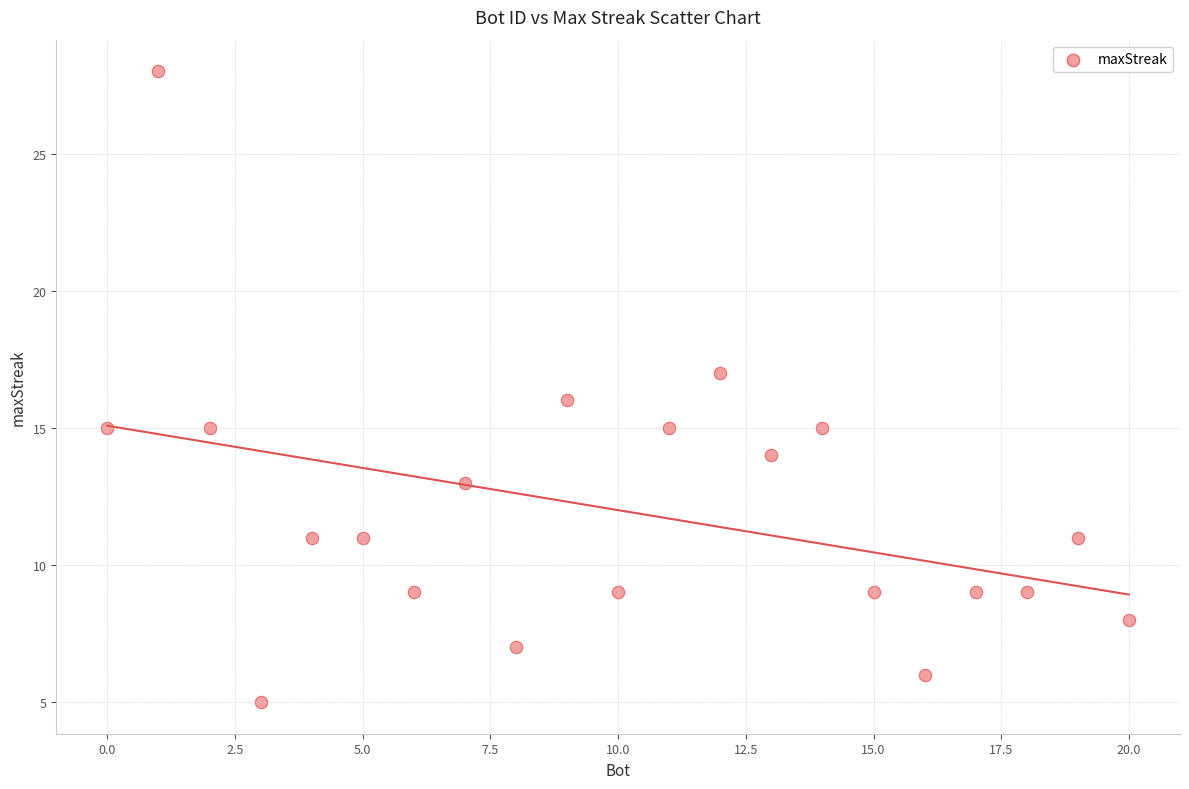

What is the range of Y values (max minus min)?

23